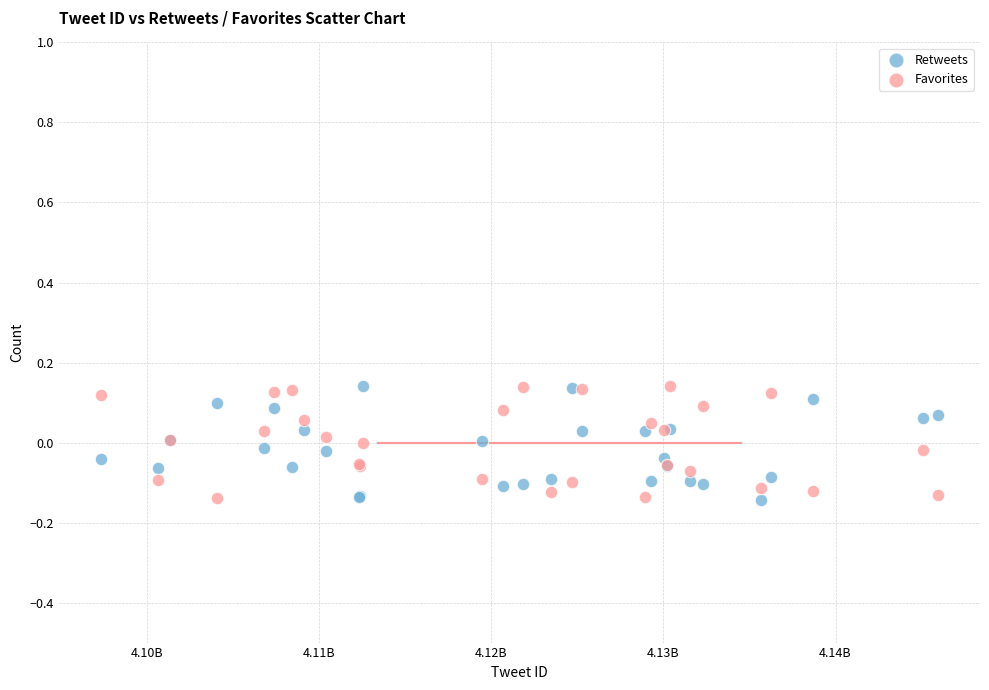

What is the X range (max minus min) for the scatter plot?

48666186.4